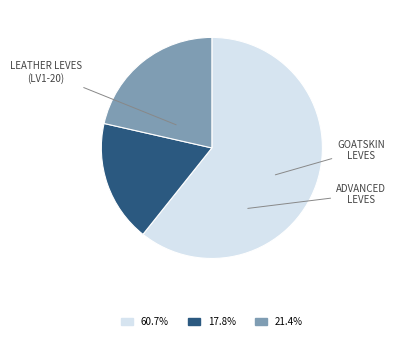

Is there any slice that represents more than half of the pie?

Yes